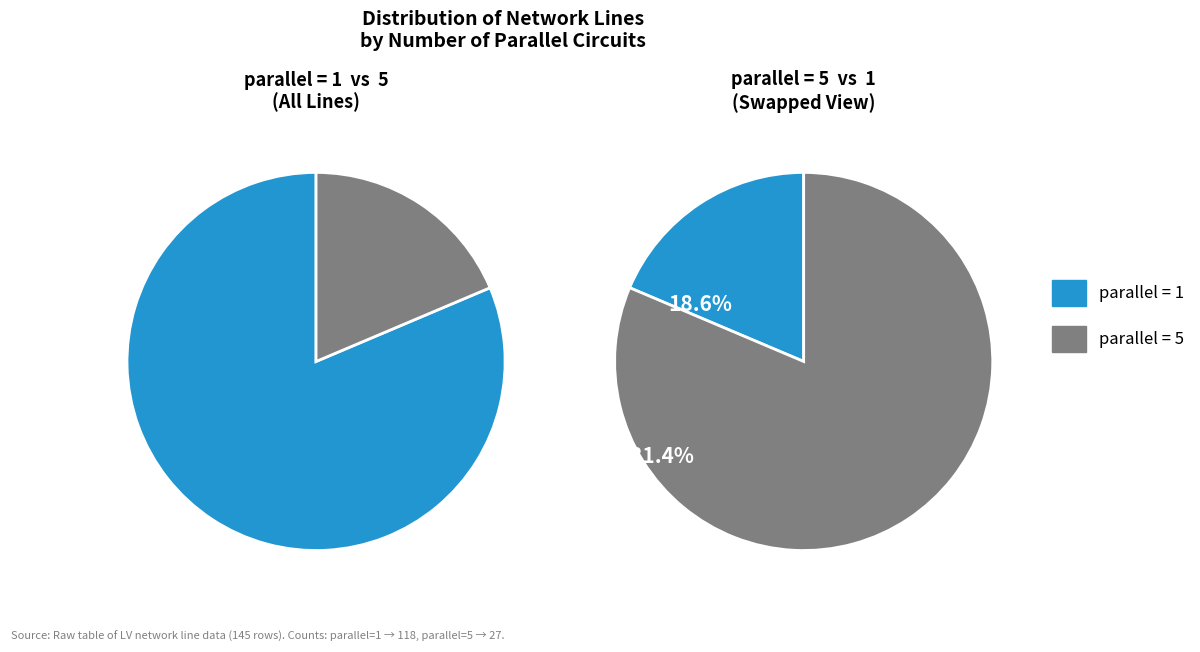

Rank the categories by value from highest to lowest.

parallel_1, parallel_5